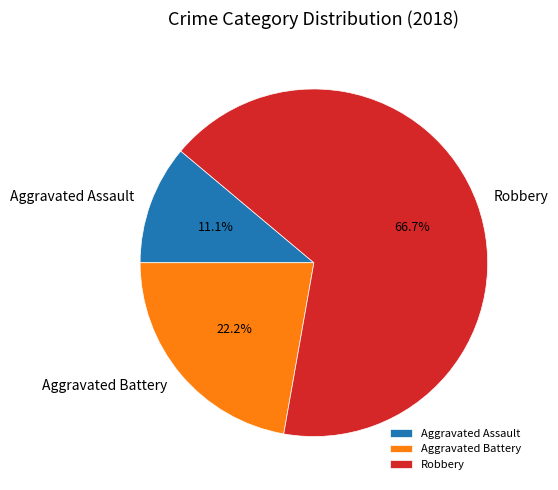

Is it true that Robbery is 67% of the pie?

True